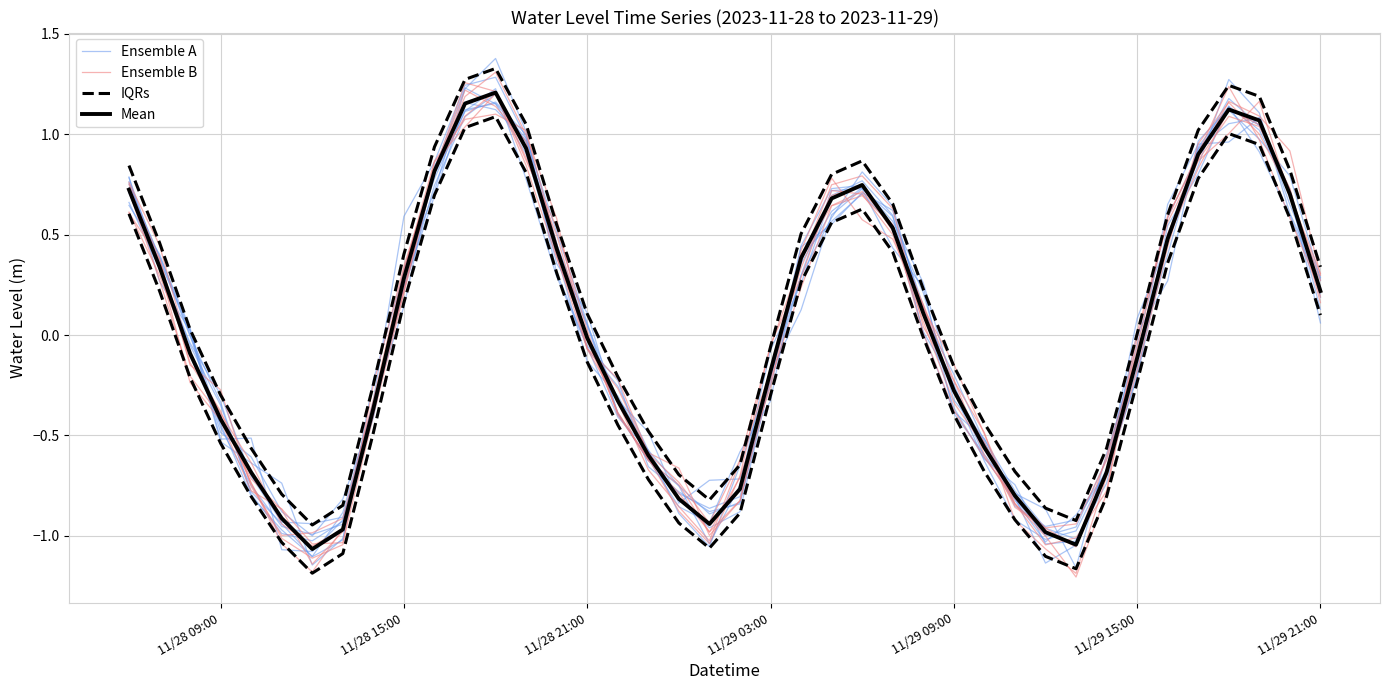

How many distinct data groups are displayed?

4